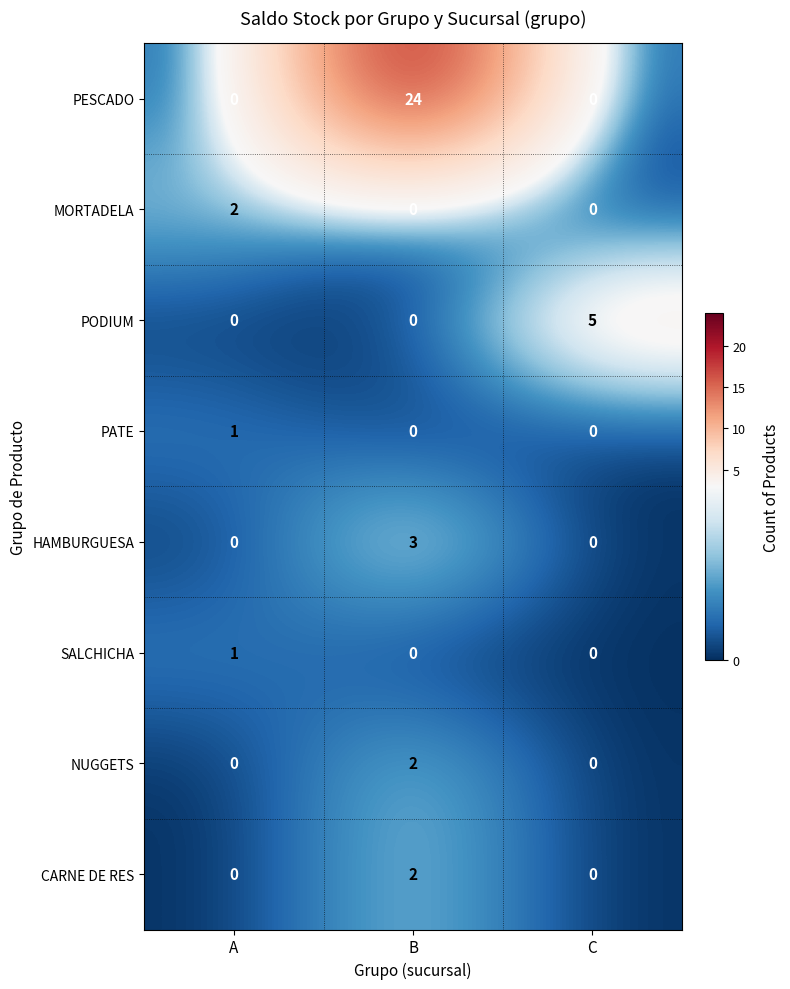

What is the total value across all series at B?

31